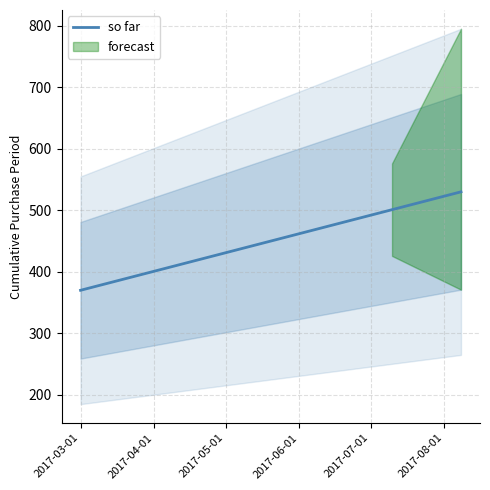

What is the lowest value of the so far series?

370